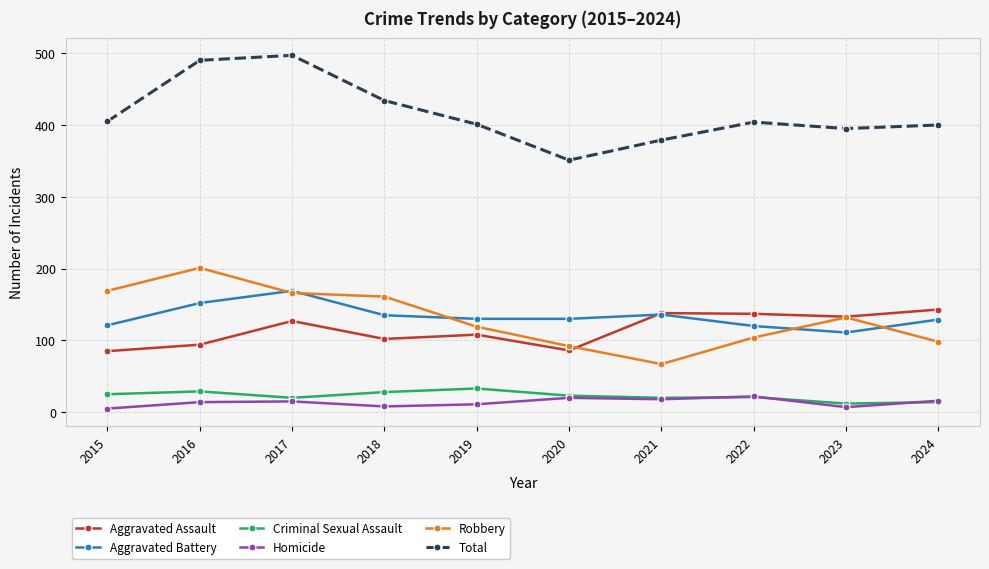

How many values in the Total series are below 404?

5